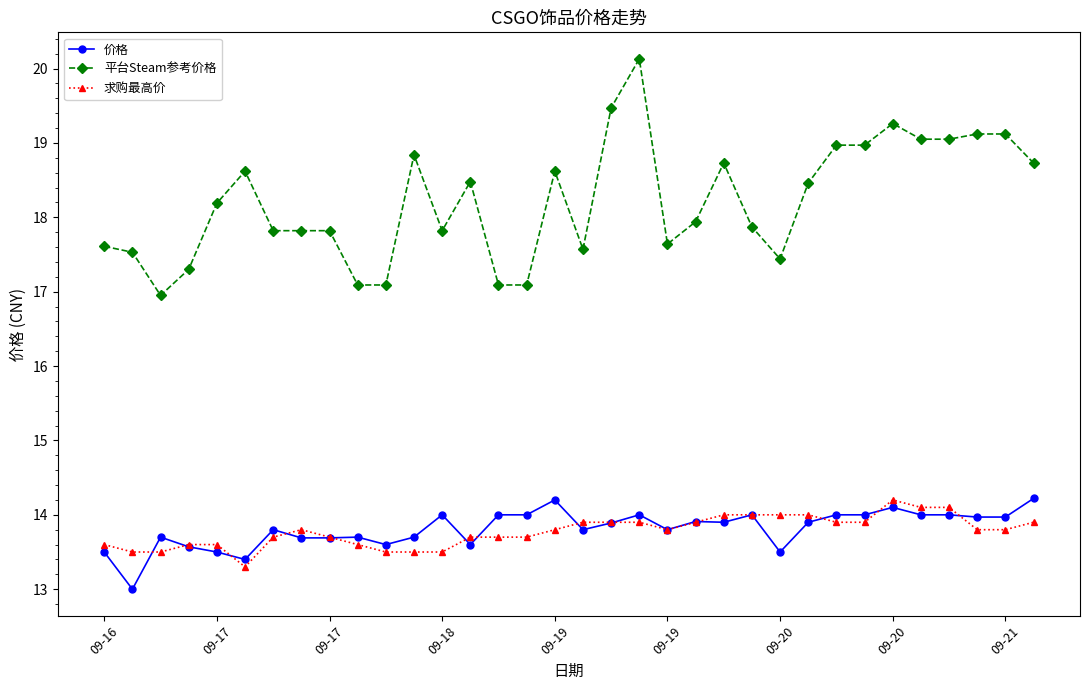

What is the greatest value displayed?

20.1